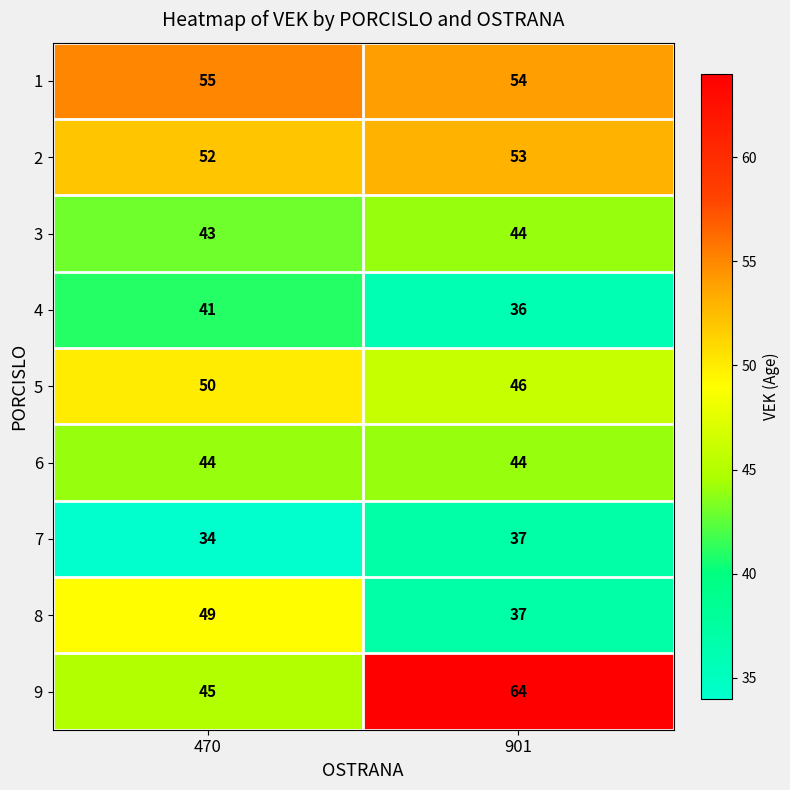

What is the maximum value shown in the chart?

64